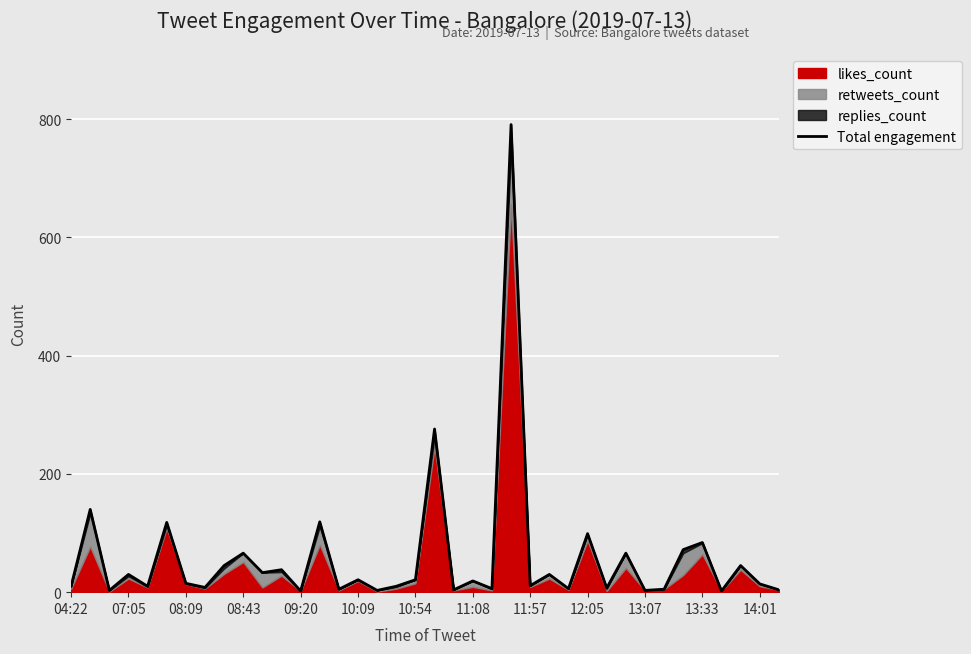

Reading left to right, what are all the values shown in this chart?

10	140	3	30	10	118	15	8	45	66	33	38	2	119	5	21	3	10	21	276	4	19	6	791	11	30	6	99	7	66	3	5	72	84	2	45	14	4